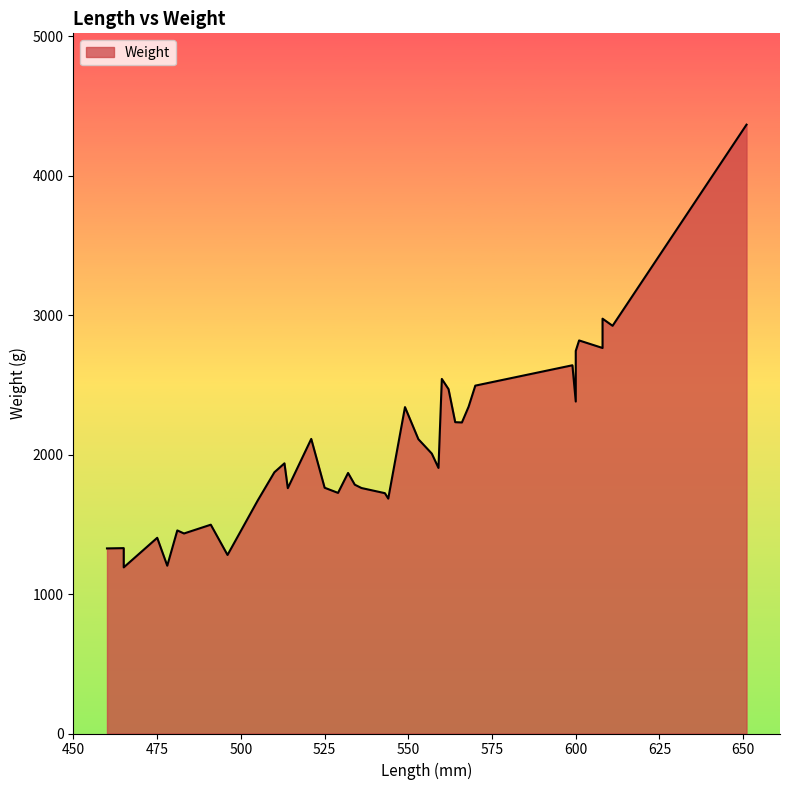

Reading left to right, list all the values displayed in this chart.

475=1403	560=2542	536=1760	570=2494	600=2380	491=1497	608=2764	564=2232	568=2343	559=1904	525=1762	496=1280	543=1723	478=1203	521=2112	549=2340	532=1868	599=2640	600=2743	553=2110	510=1873	483=1434	611=2923	566=2230	514=1759	513=1937	601=2818	562=2469	651=4365	460=1327	557=2007	608=2974	465=1329	544=1684	529=1725	465=1191	481=1456	534=1784	505=1670